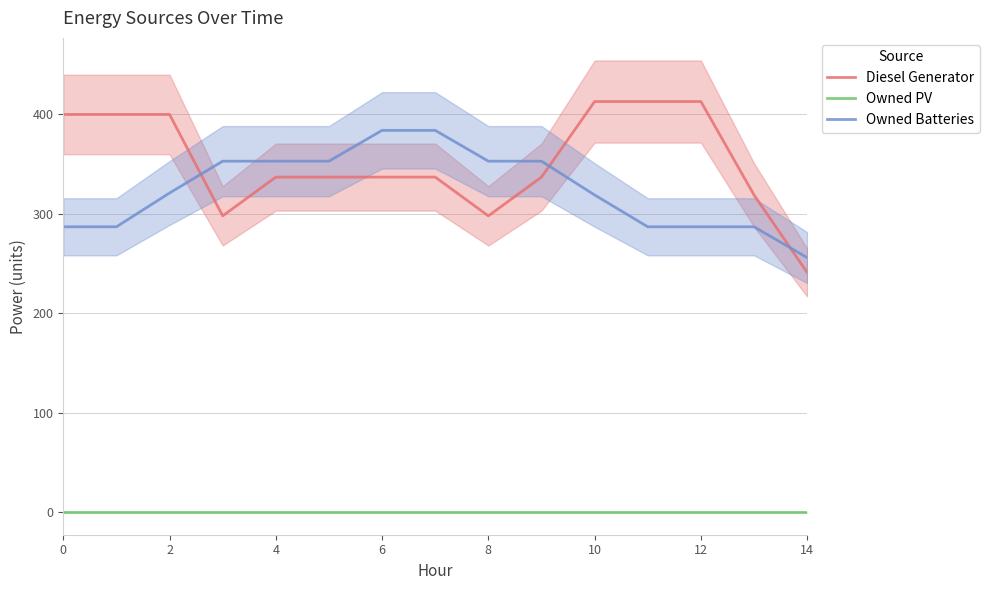

Is the value of Owned PV at 14 greater than the value of Owned Batteries at 10?

No